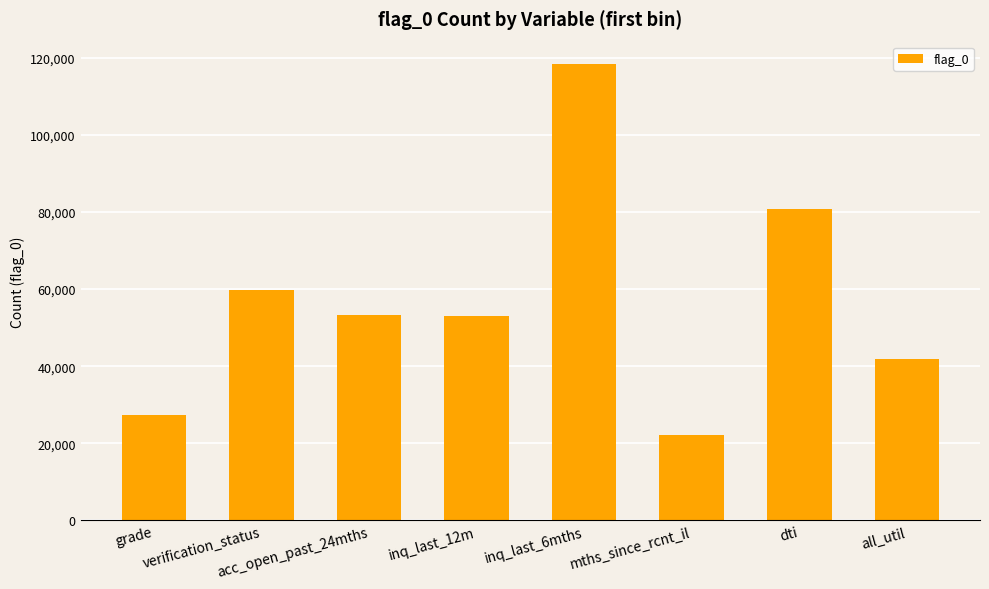

What is the greatest value displayed?

118277